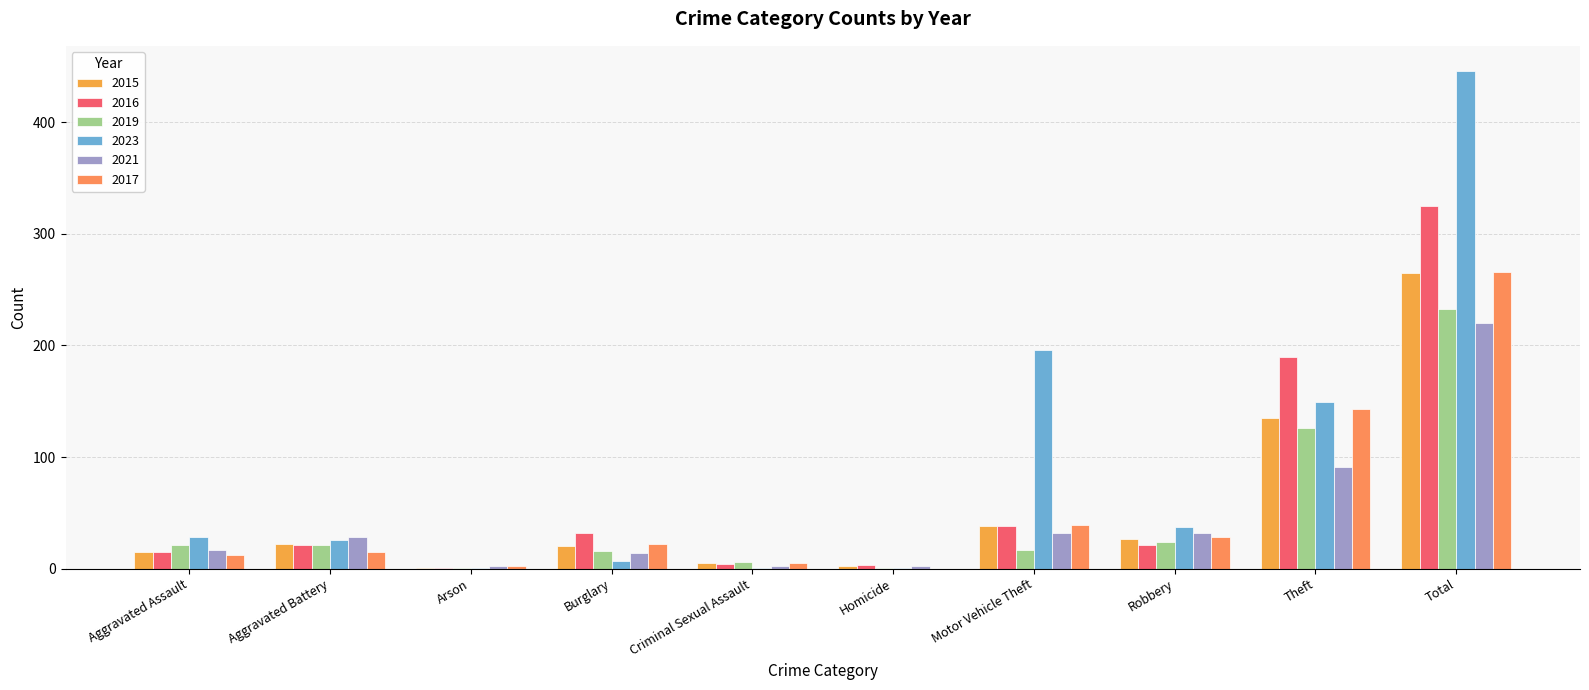

Does the chart contain stacked bars?

No